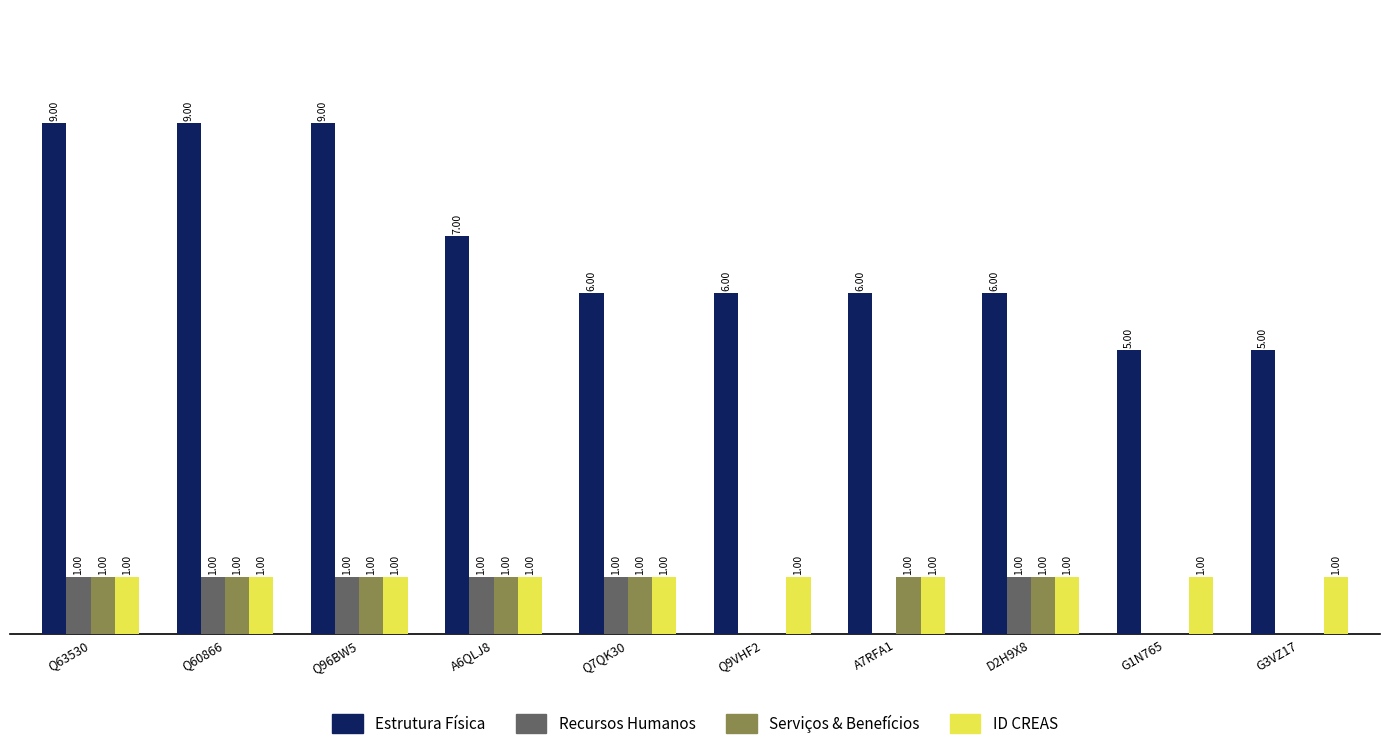

Are the bars grouped side by side (vs. stacked)?

Yes